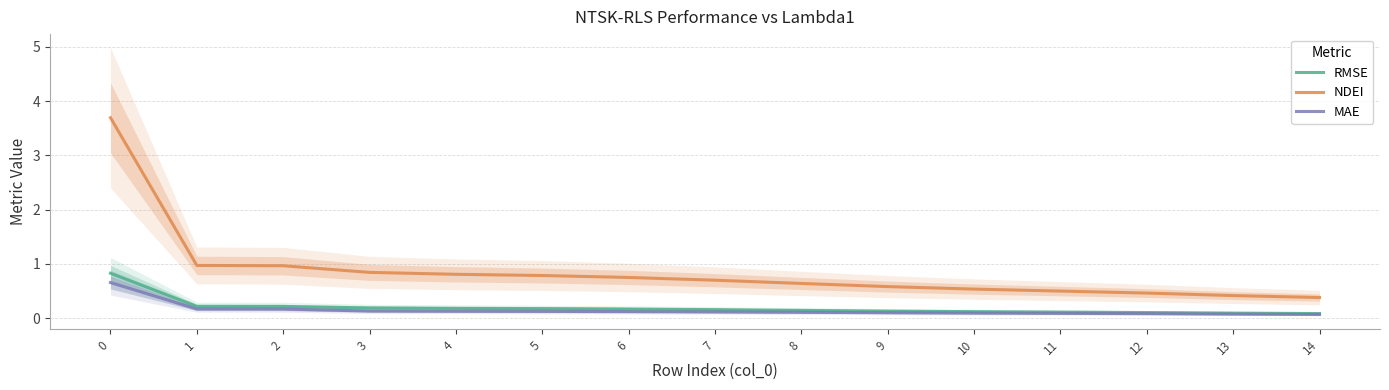

Count the number of data series in this chart.

3